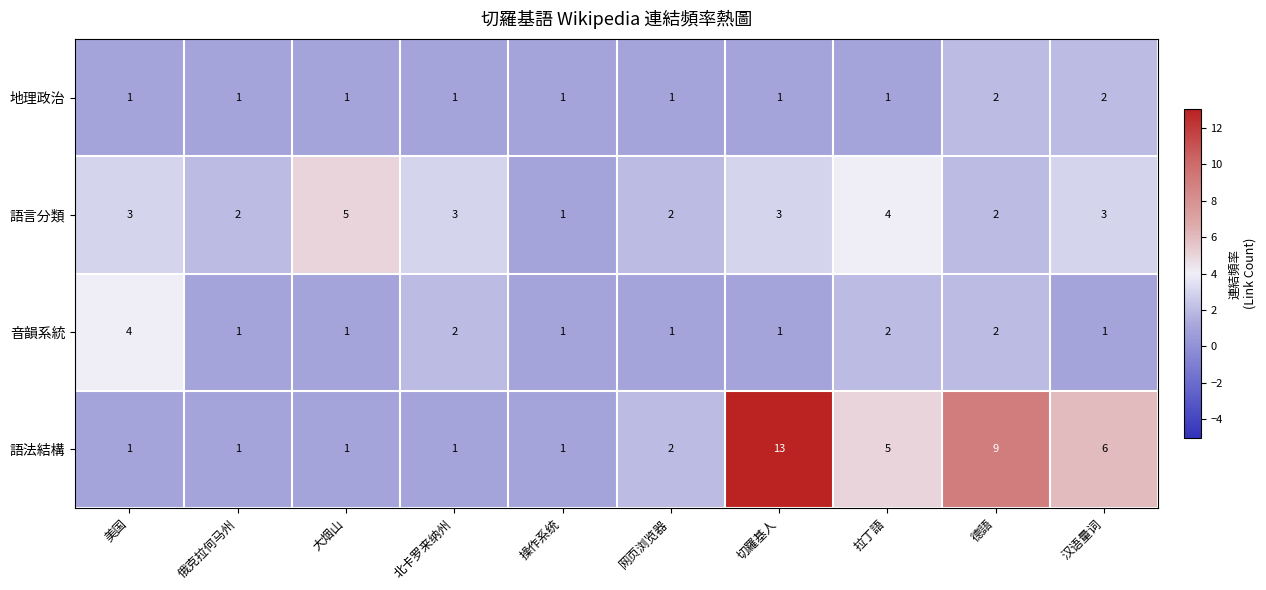

Which series has the widest spread of values?

語法結構